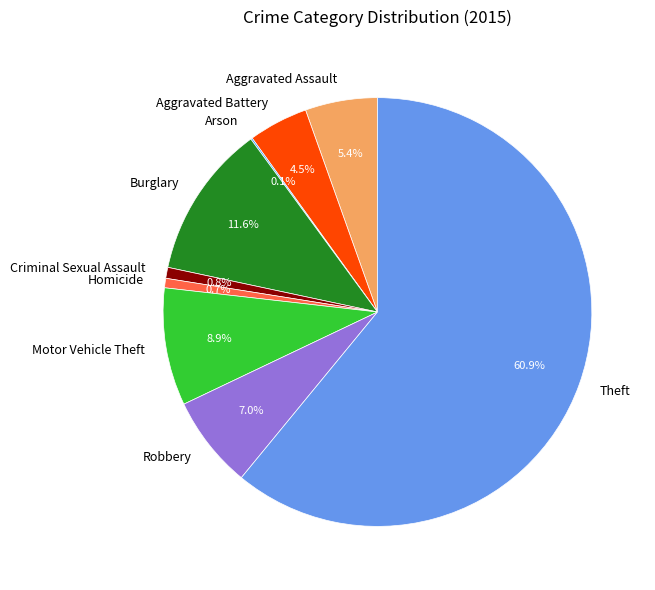

Is Robbery the majority of the pie?

No